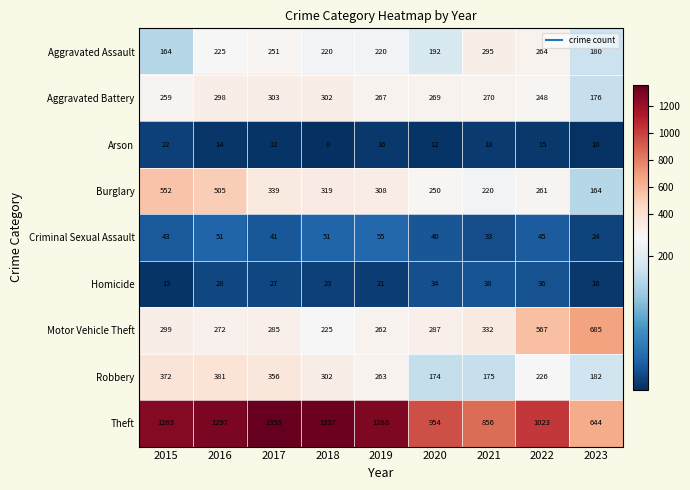

What is the minimum value for Homicide?

13